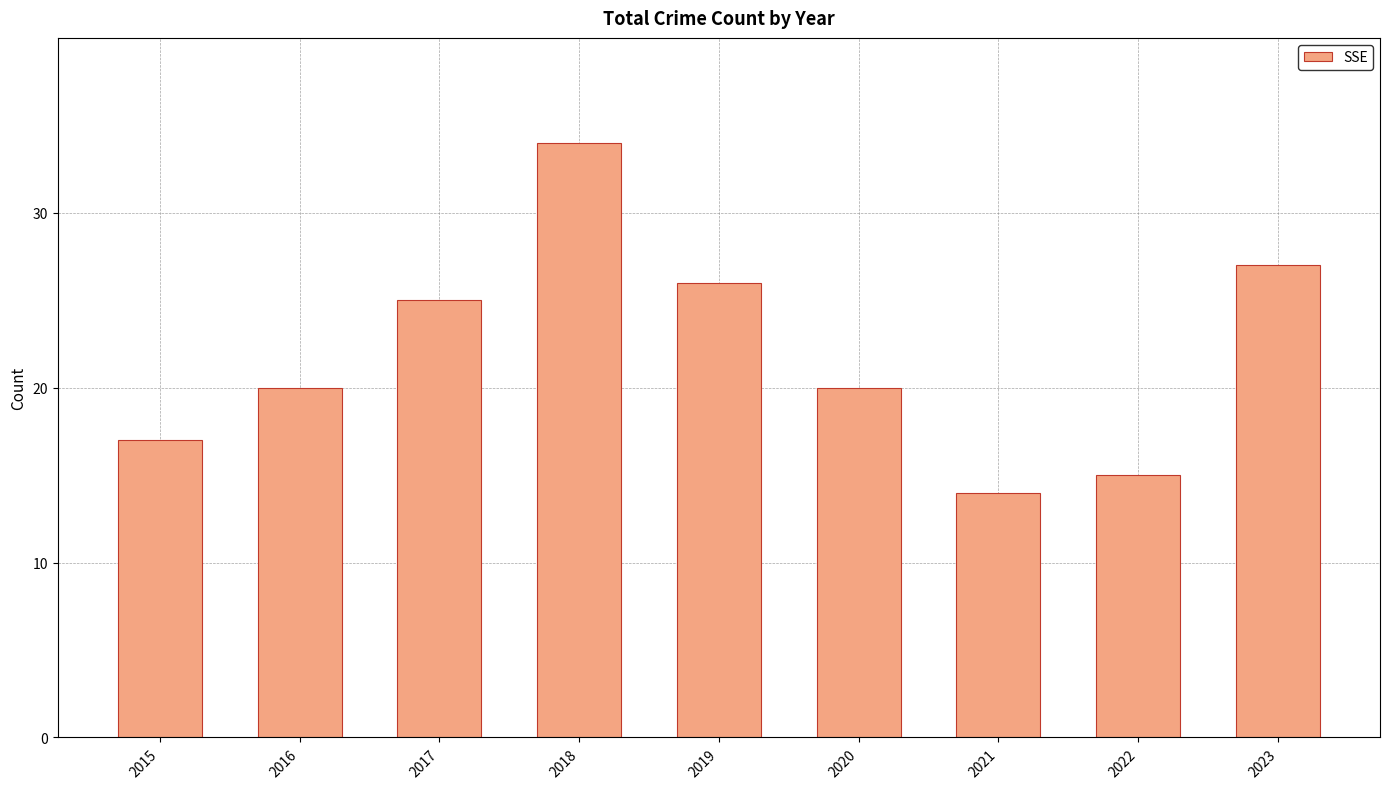

Reading left to right, list all the values displayed in this chart.

2015=17	2016=20	2017=25	2018=34	2019=26	2020=20	2021=14	2022=15	2023=27